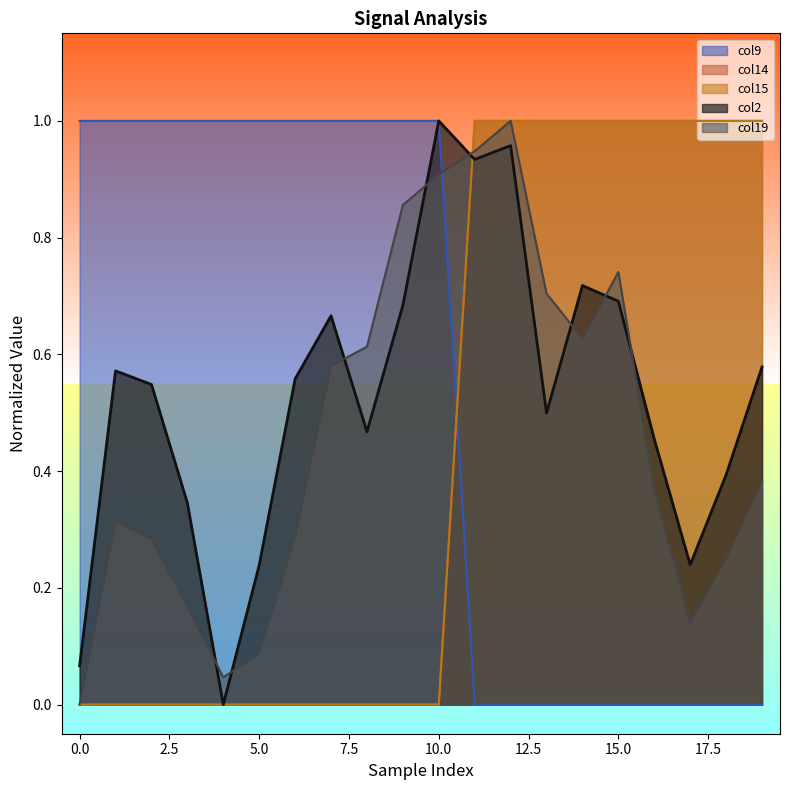

True or false: col14 has a value of 1.0 at 18.

True